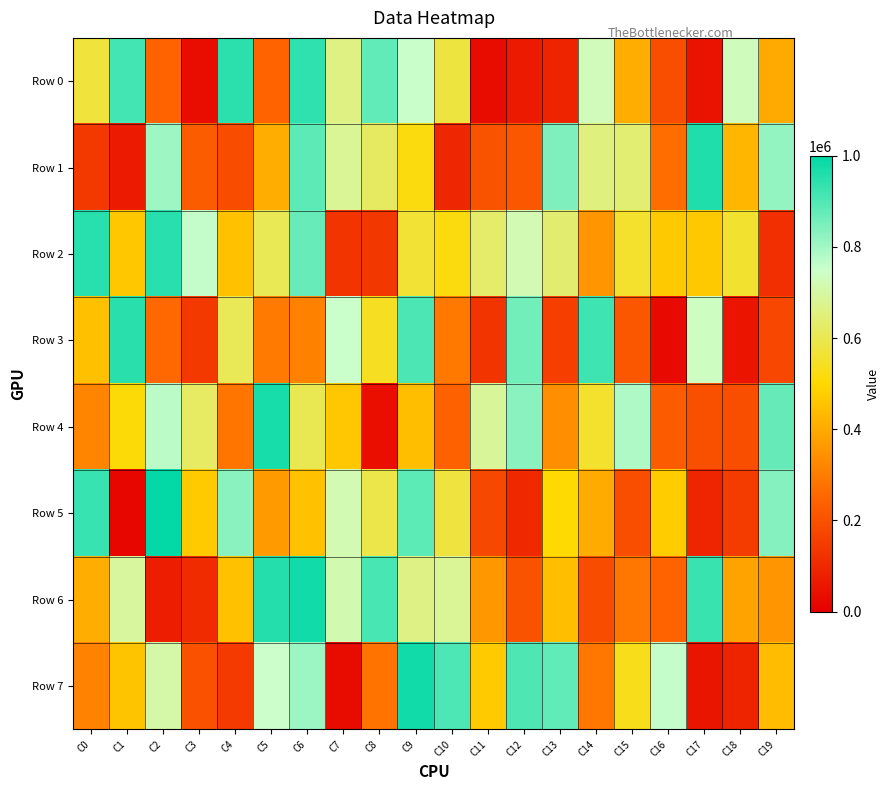

Reading right to left, what are all the values shown in this chart?

Row 0: C19=400176	C18=730806	C17=46030	C16=191920	C15=405051	C14=727128	C13=89817	C12=65282	C11=27437	C10=578362	C9=753498	C8=880362	C7=659983	C6=939770	C5=244929	C4=946636	C3=33416	C2=244510	C1=916592	C0=572475
Row 1: C19=818067	C18=424805	C17=960781	C16=266859	C15=639403	C14=655351	C13=842537	C12=212734	C11=205258	C10=95994	C9=517307	C8=618990	C7=684220	C6=885843	C5=406742	C4=189227	C3=228390	C2=806634	C1=68334	C0=140272
Row 2: C19=117599	C18=557867	C17=466114	C16=466006	C15=556398	C14=353858	C13=637167	C12=716807	C11=629130	C10=516876	C9=565879	C8=136531	C7=132760	C6=872503	C5=603675	C4=449540	C3=759005	C2=949301	C1=462845	C0=950388
Row 3: C19=176530	C18=51708	C17=737747	C16=25677	C15=212737	C14=922022	C13=154195	C12=858602	C11=131813	C10=290949	C9=907014	C8=543213	C7=750761	C6=310110	C5=295150	C4=605507	C3=140845	C2=252468	C1=948981	C0=445486
Row 4: C19=874652	C18=192999	C17=197953	C16=223651	C15=786964	C14=555585	C13=341483	C12=830229	C11=688014	C10=240596	C9=443199	C8=36397	C7=461898	C6=599641	C5=969443	C4=284943	C3=621877	C2=770645	C1=510282	C0=319916
Row 5: C19=836755	C18=148966	C17=92595	C16=472831	C15=192385	C14=401292	C13=503519	C12=101062	C11=179127	C10=576484	C9=886532	C8=593648	C7=718115	C6=449583	C5=365084	C4=831510	C3=472477	C2=995257	C1=18133	C0=930968
Row 6: C19=354839	C18=383368	C17=929151	C16=245985	C15=286595	C14=187692	C13=443435	C12=204652	C11=359870	C10=685034	C9=663523	C8=911170	C7=716771	C6=976678	C5=954805	C4=451154	C3=109294	C2=73349	C1=694234	C0=405688
Row 7: C19=438311	C18=91341	C17=53008	C16=759473	C15=533695	C14=287894	C13=880414	C12=902505	C11=471702	C10=905502	C9=977023	C8=280052	C7=28325	C6=807245	C5=748583	C4=143265	C3=199630	C2=705996	C1=456863	C0=311127